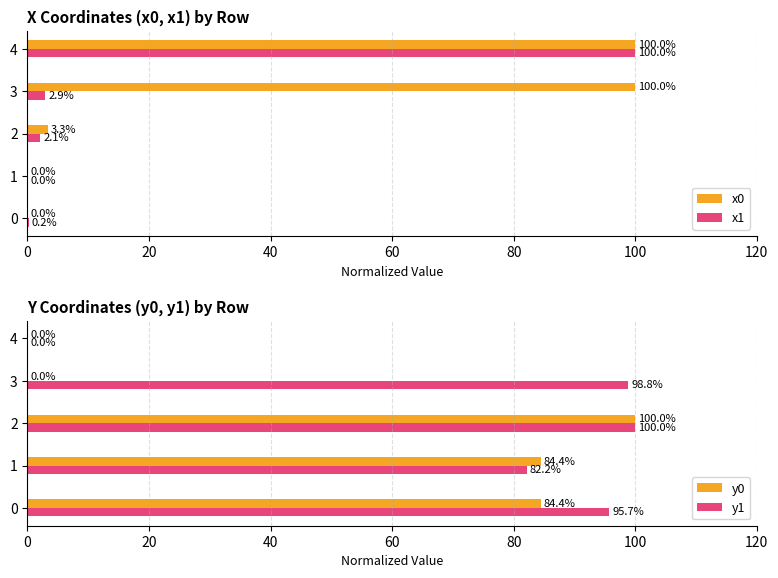

Is the value of x1 at 2 greater than the value of x0 at 2?

No